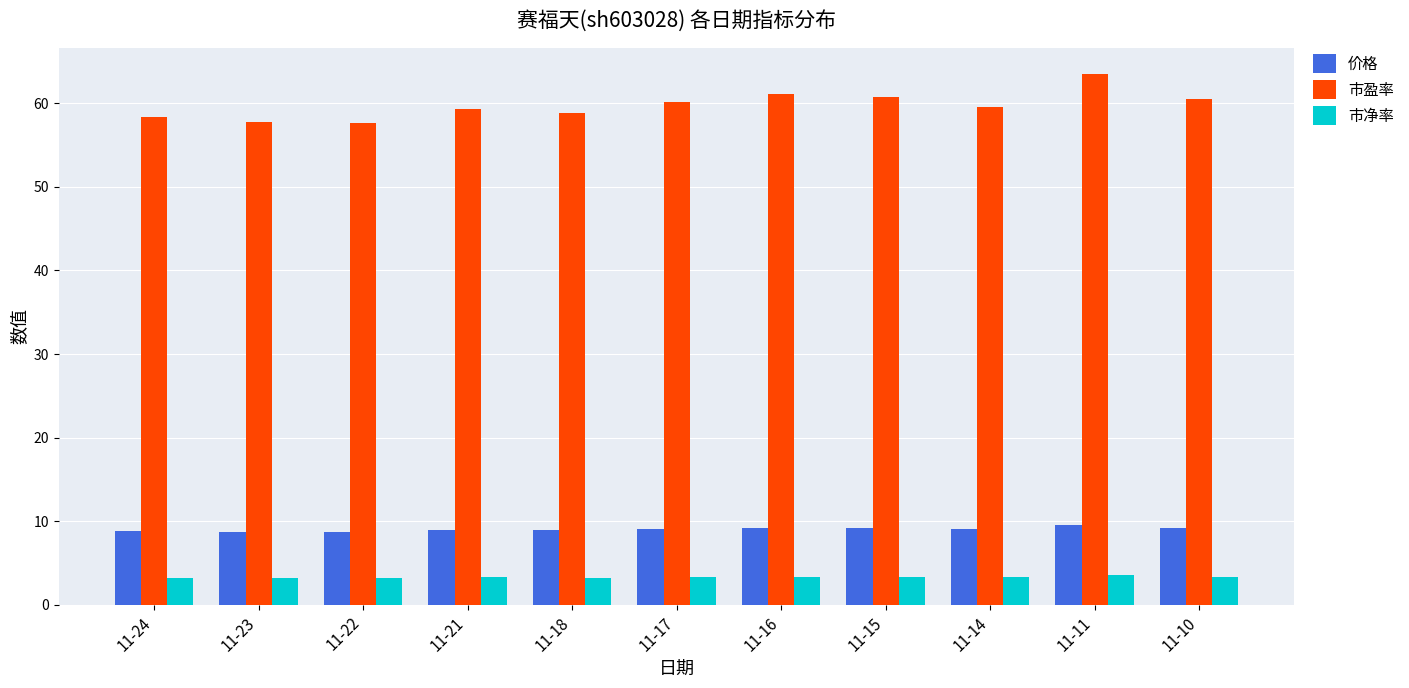

How many bars are there in each group?

3